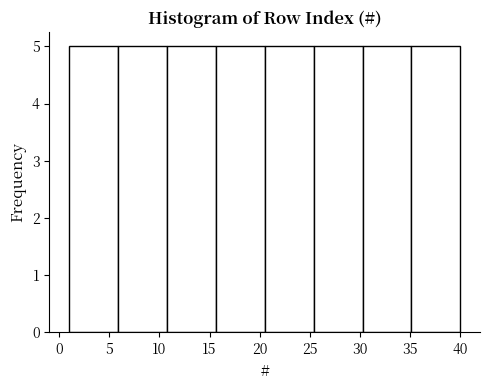

Reading left to right, transcribe this chart: for each bar, give the range it covers on the x-axis and its height. Neither the bar edges nor the heights are printed on the chart, so give them approximately, as read against the axes.

1.0 to 6.0: 5
6.0 to 11.0: 5
11.0 to 15.5: 5
15.5 to 20.5: 5
20.5 to 25.5: 5
25.5 to 30.5: 5
30.5 to 35.0: 5
35.0 to 40.0: 5